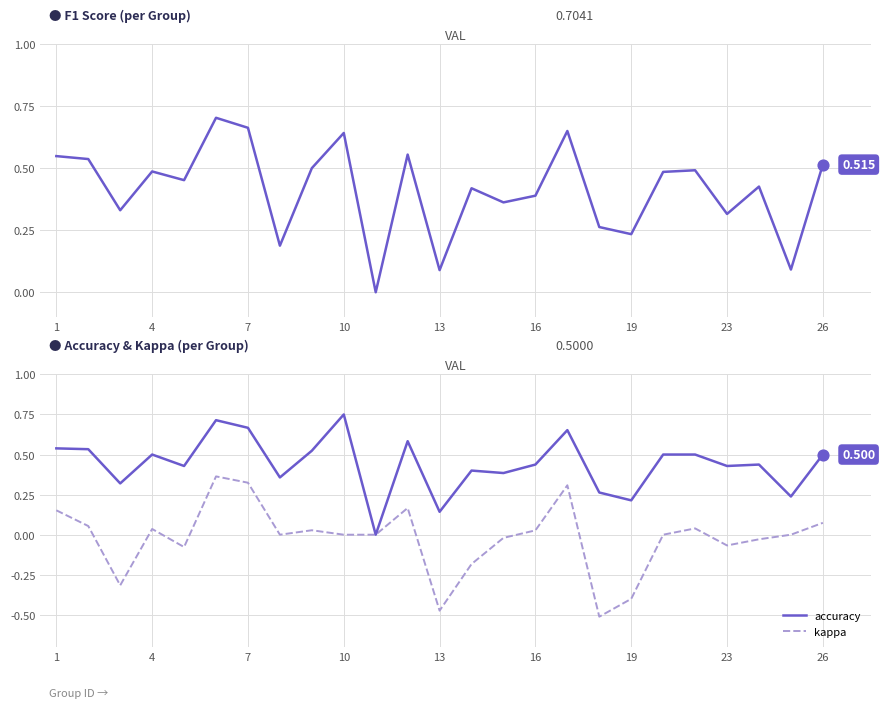

Which series has the largest total across all categories?

accuracy